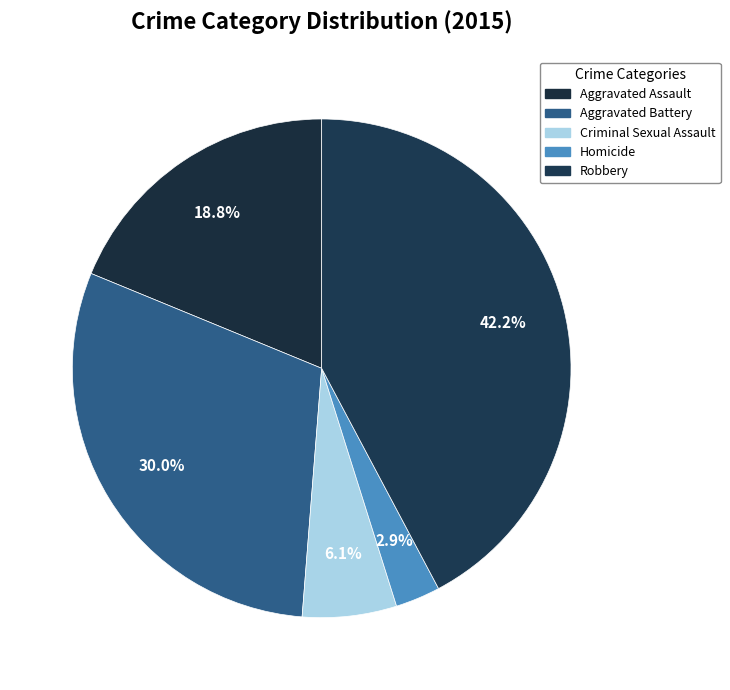

How many slices are in this pie chart?

5